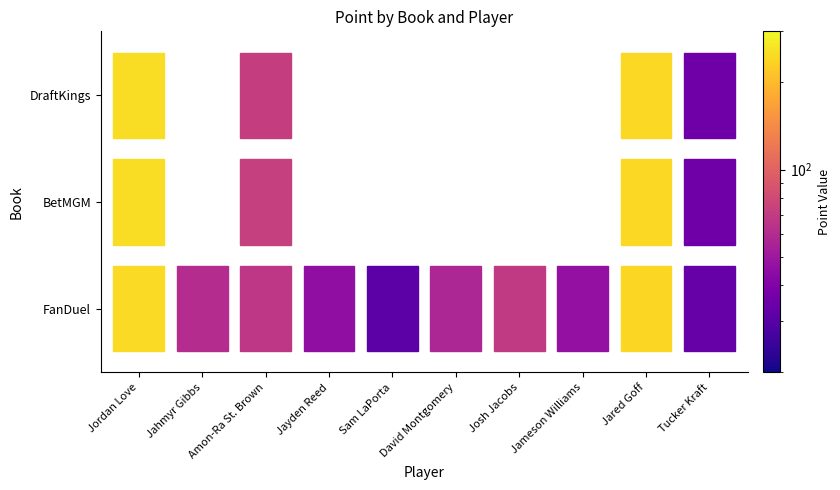

Which category has the highest value in the FanDuel series?

Jordan Love